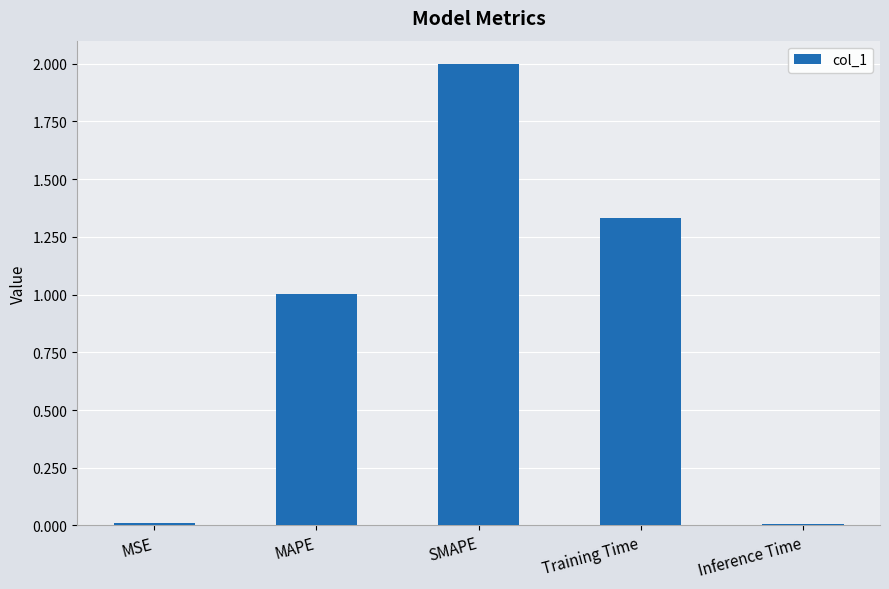

What is the greatest value displayed?

2.0